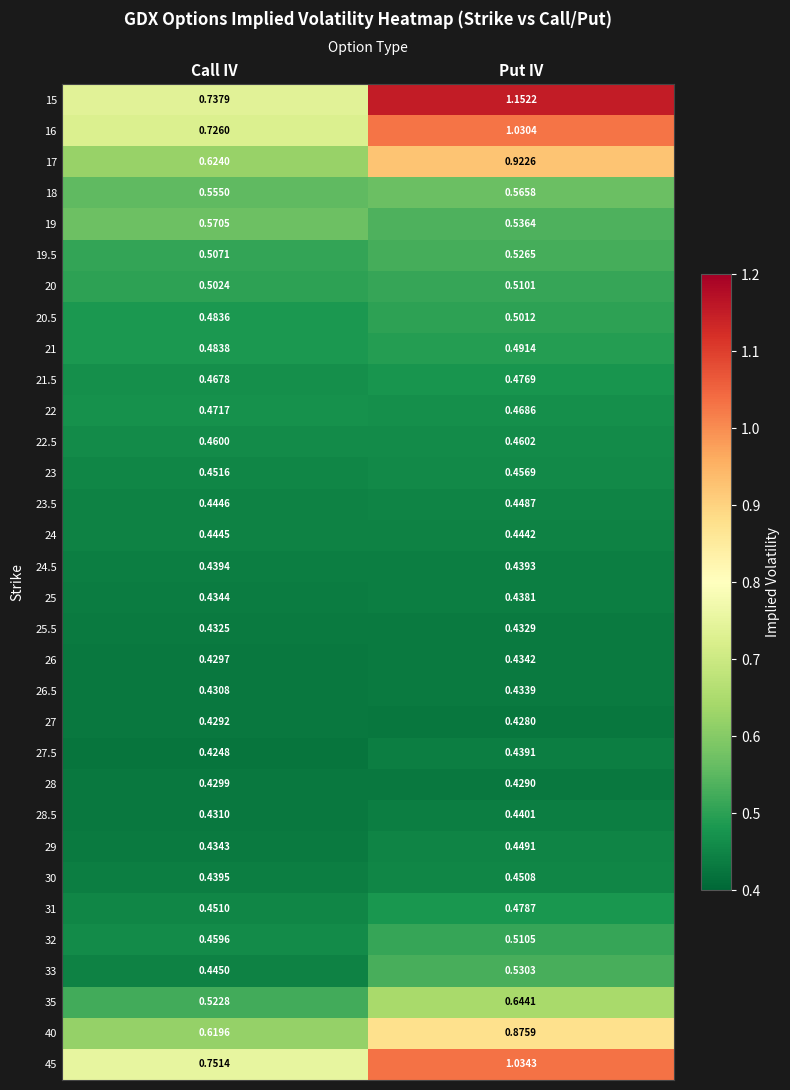

Which label corresponds to the largest value in the chart?

Put IV